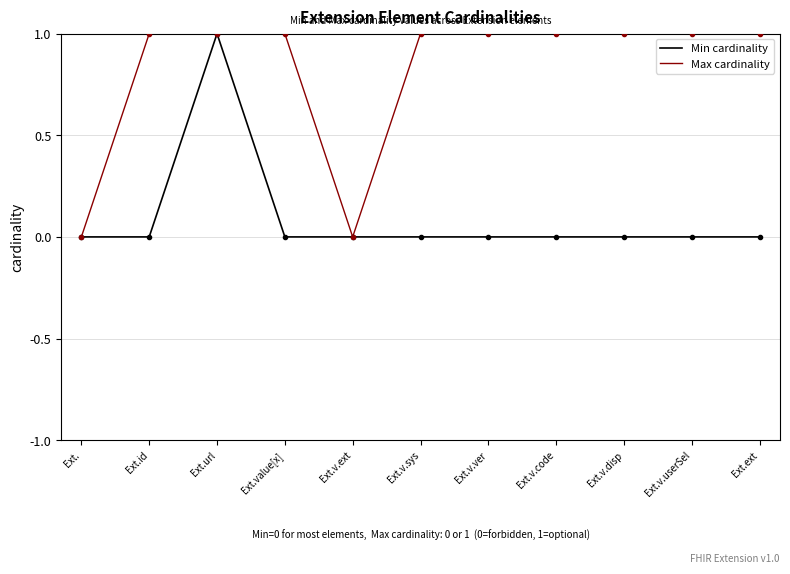

At which category does Min cardinality reach its first local peak?

Ext.url